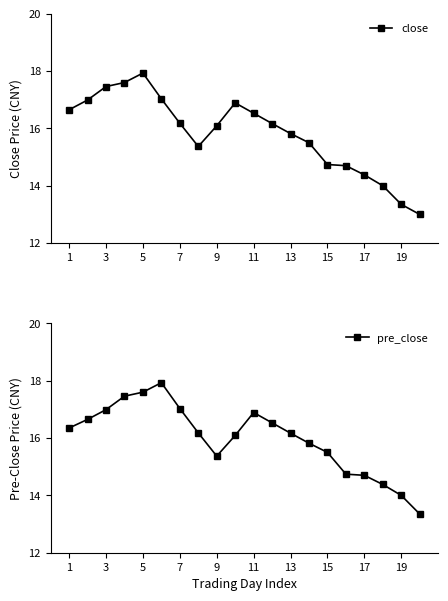

What are all the series names shown in the legend?

close, pre_close